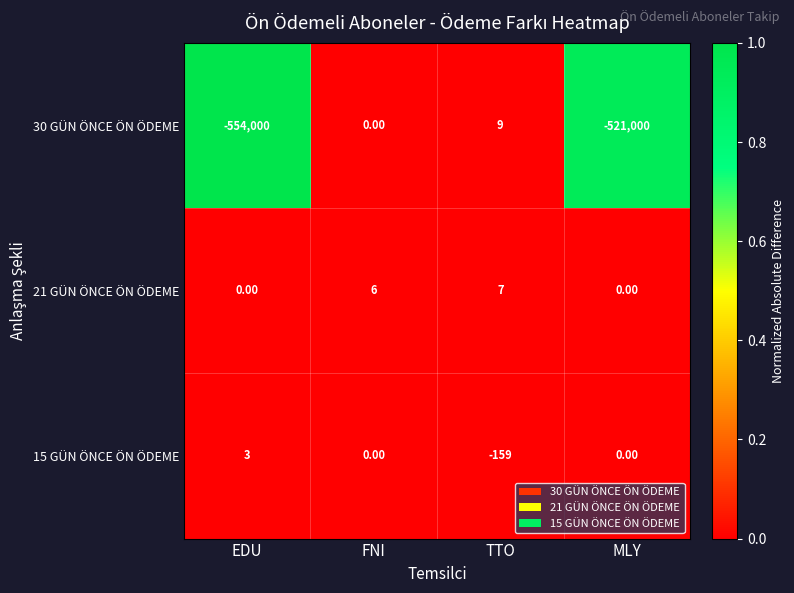

What is the spread (max minus min) of values at MLY?

521000